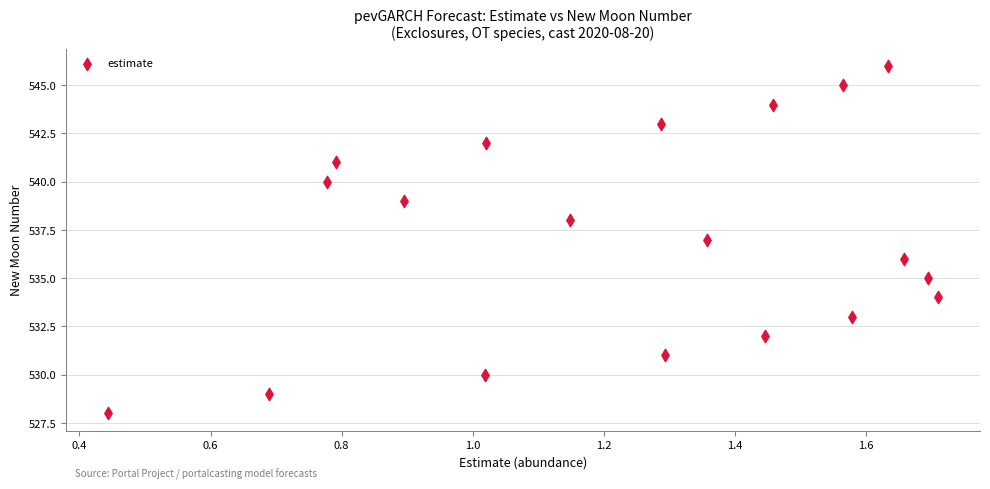

What is the range of Y values (max minus min)?

18